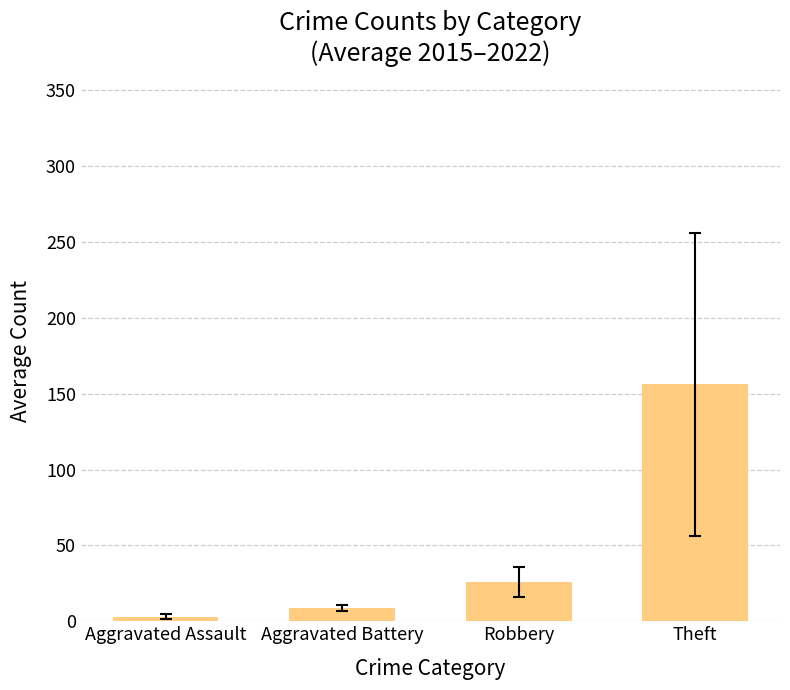

Rank the categories by value from highest to lowest.

Theft, Robbery, Aggravated Battery, Aggravated Assault